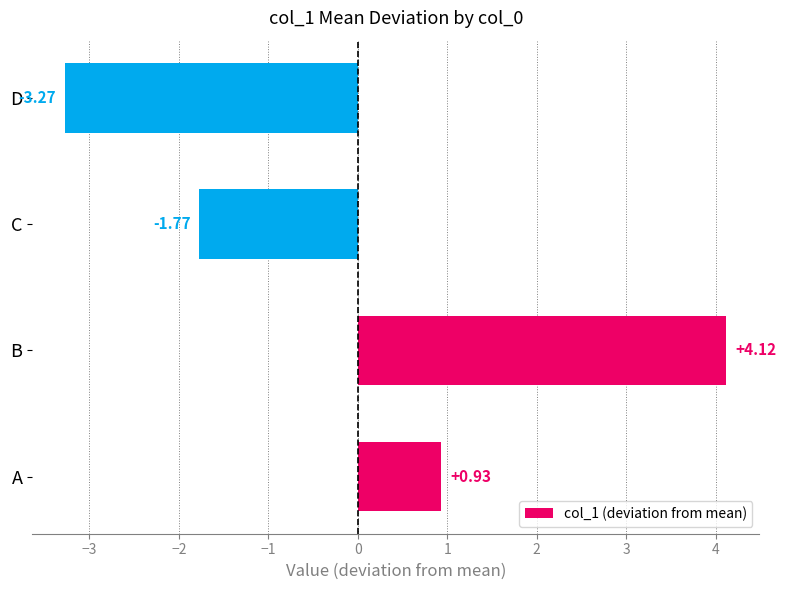

List the labels in order of value, smallest first.

D, C, A, B